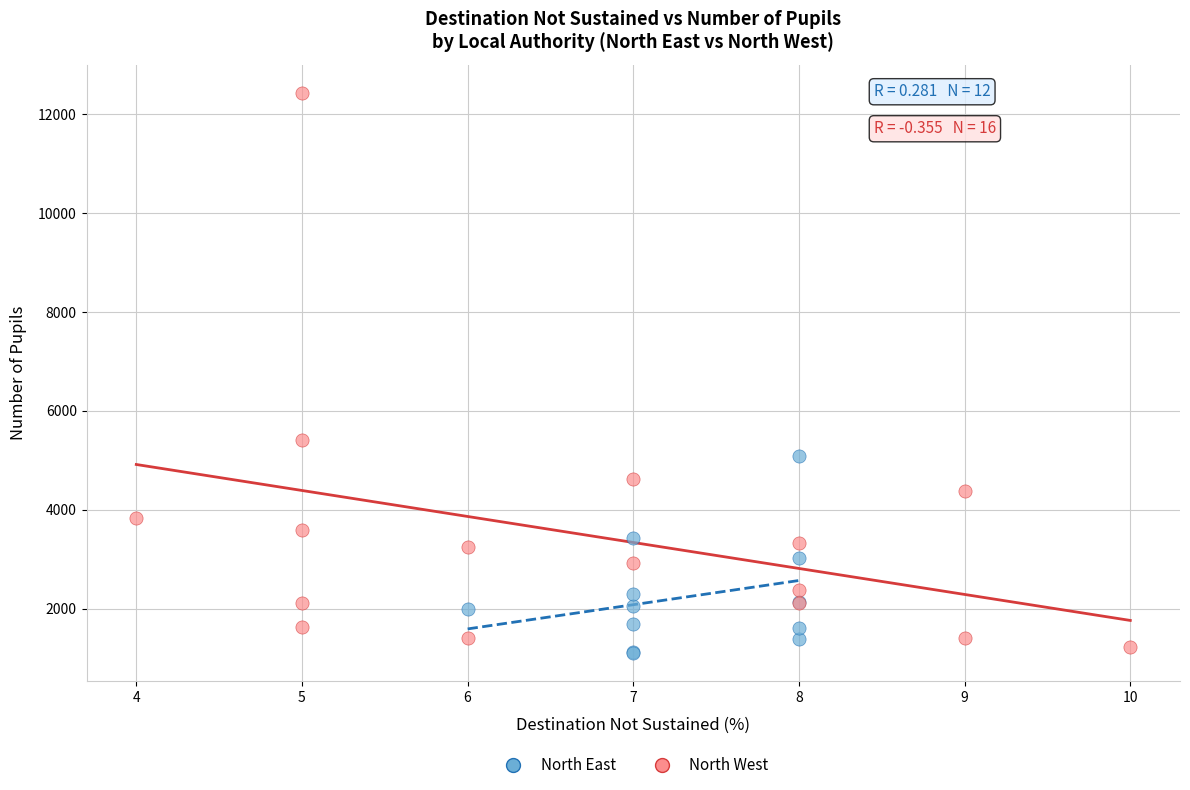

Which series contains the lowest Y value?

North East